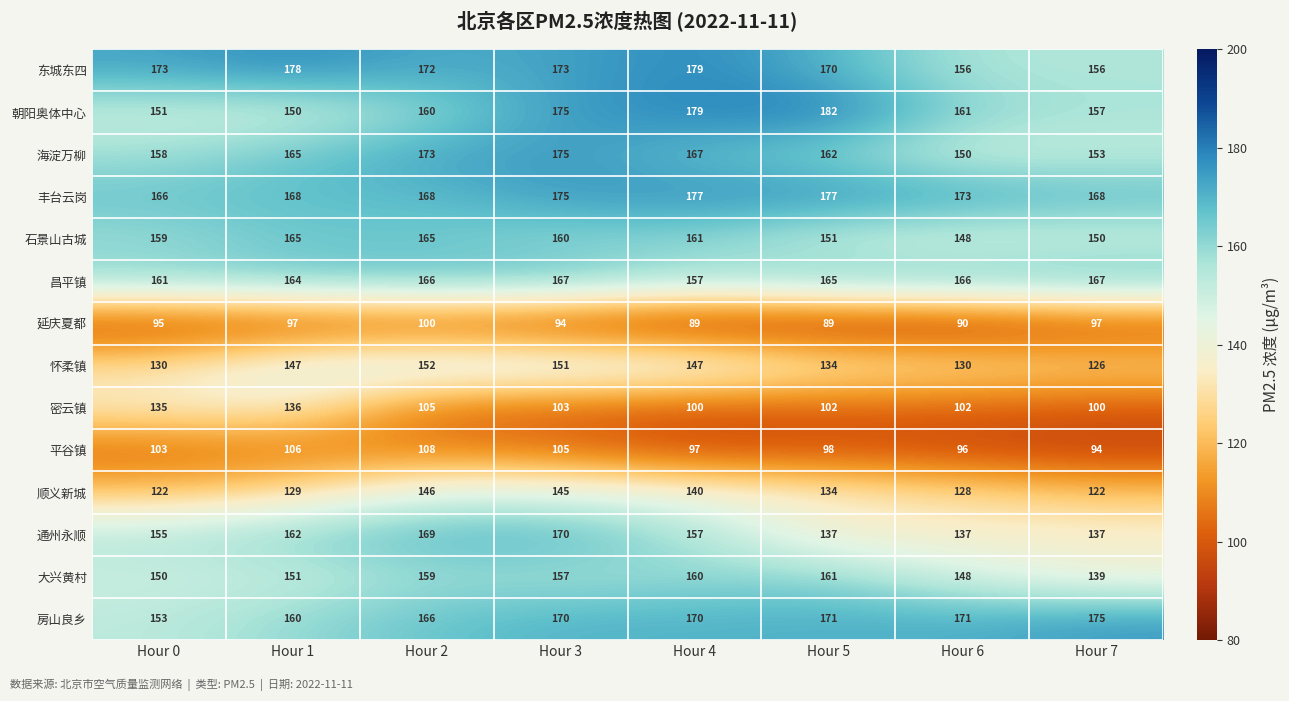

Is the value of 海淀万柳 at Hour 0 greater than the value of 密云镇 at Hour 0?

Yes